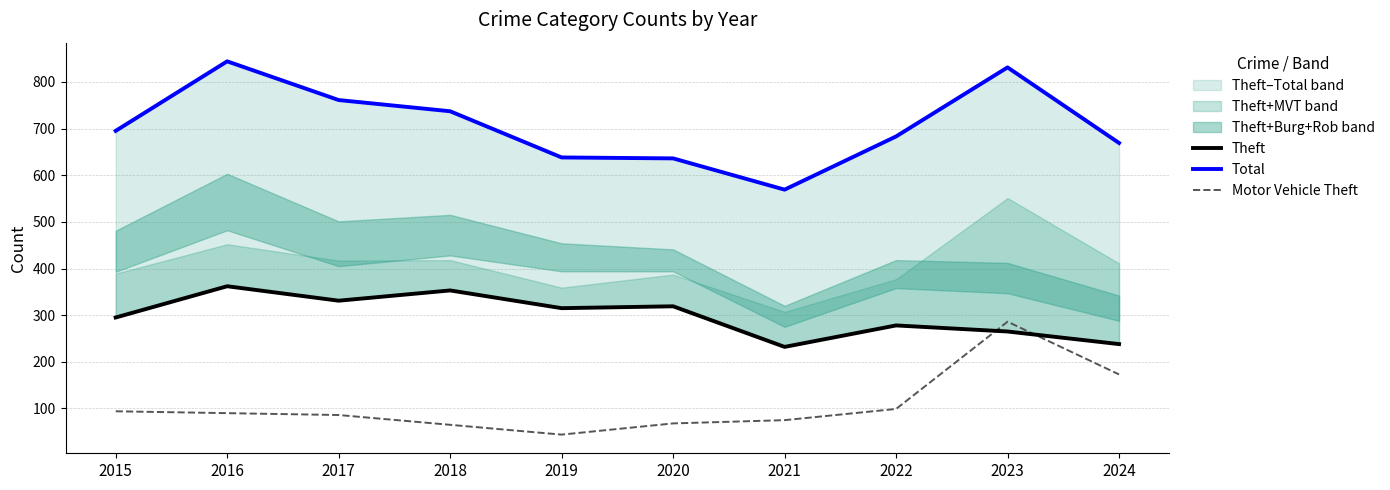

Reading left to right, list all the values displayed in this chart.

Theft: 2015=295	2016=362	2017=331	2018=353	2019=315	2020=319	2021=232	2022=278	2023=265	2024=238
Total: 2015=695	2016=844	2017=761	2018=737	2019=638	2020=636	2021=569	2022=683	2023=831	2024=669
Motor Vehicle Theft: 2015=94	2016=90	2017=86	2018=65	2019=44	2020=68	2021=75	2022=99	2023=286	2024=173